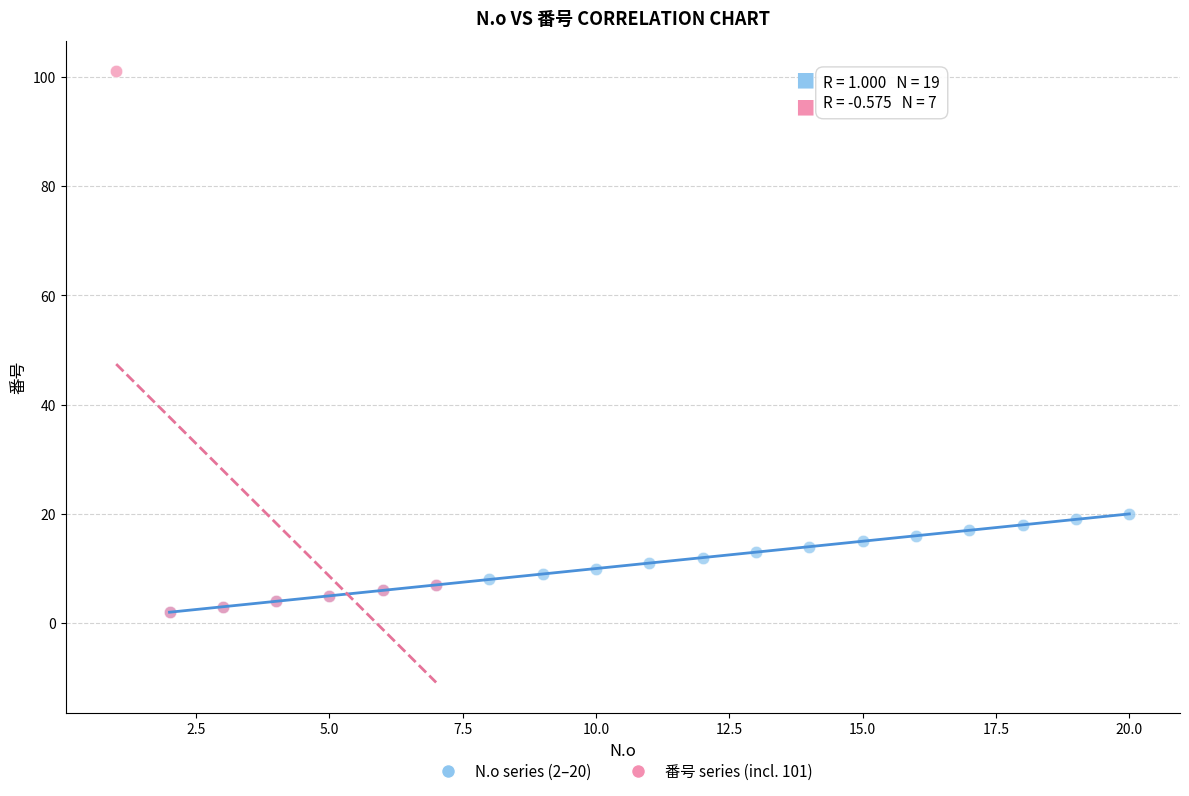

Which series has the largest Y range (max minus min)?

番号 series (incl. 101)